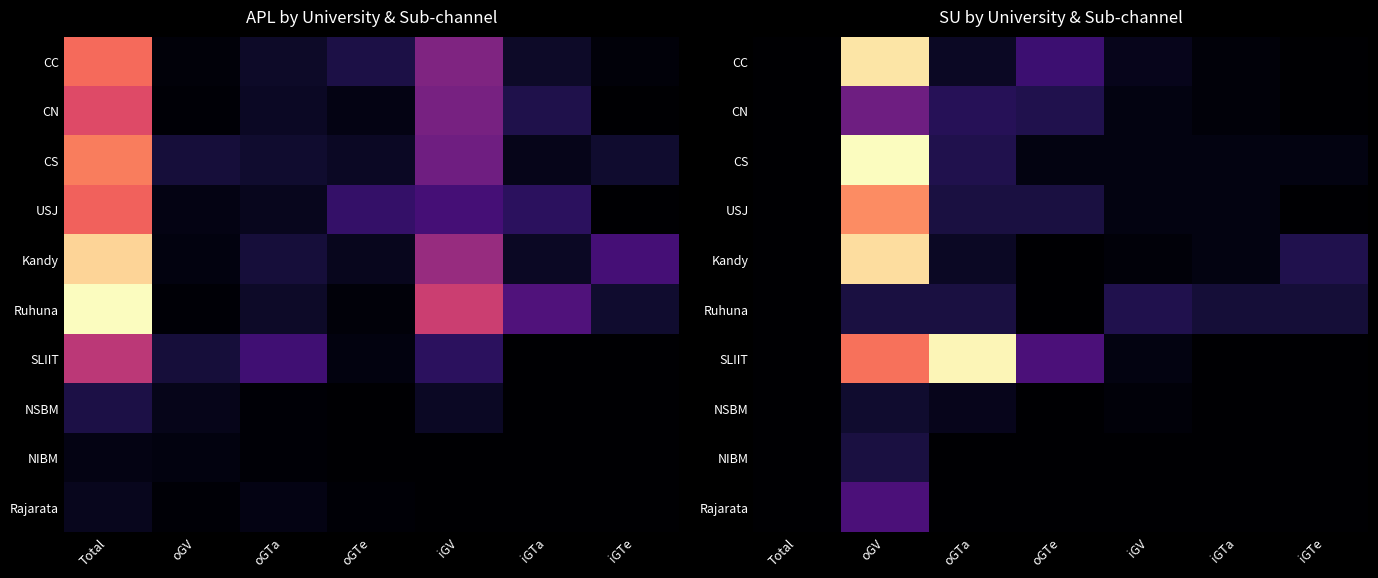

List the labels in order of NIBM value, largest first.

oGV, Total, oGTa, oGTe, iGV, iGTa, iGTe